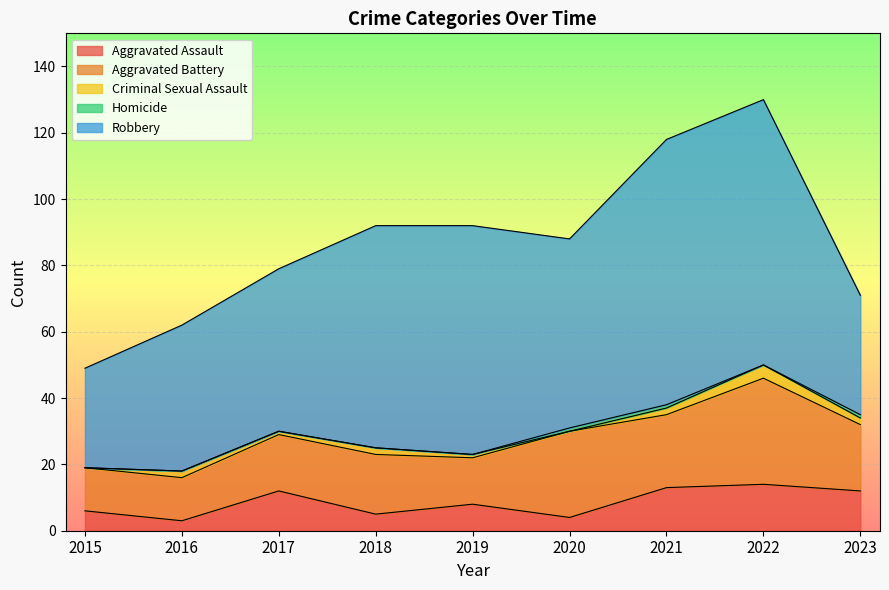

Count the Homicide values in the range 0 to 1.

9